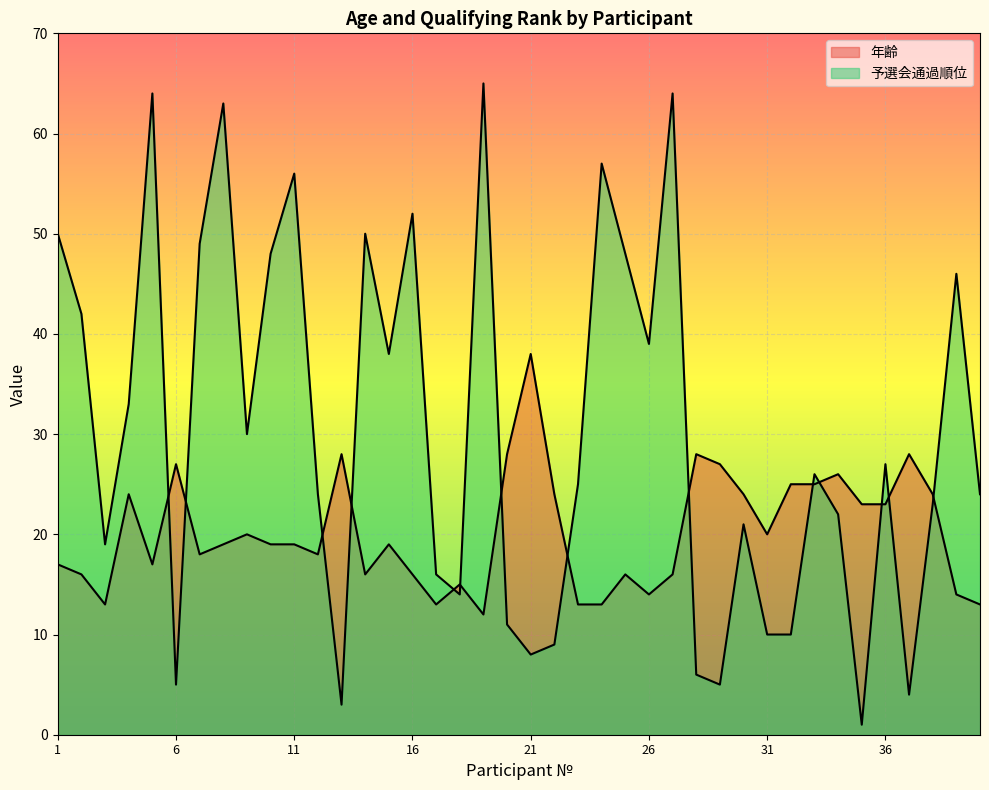

How many distinct data groups are displayed?

2